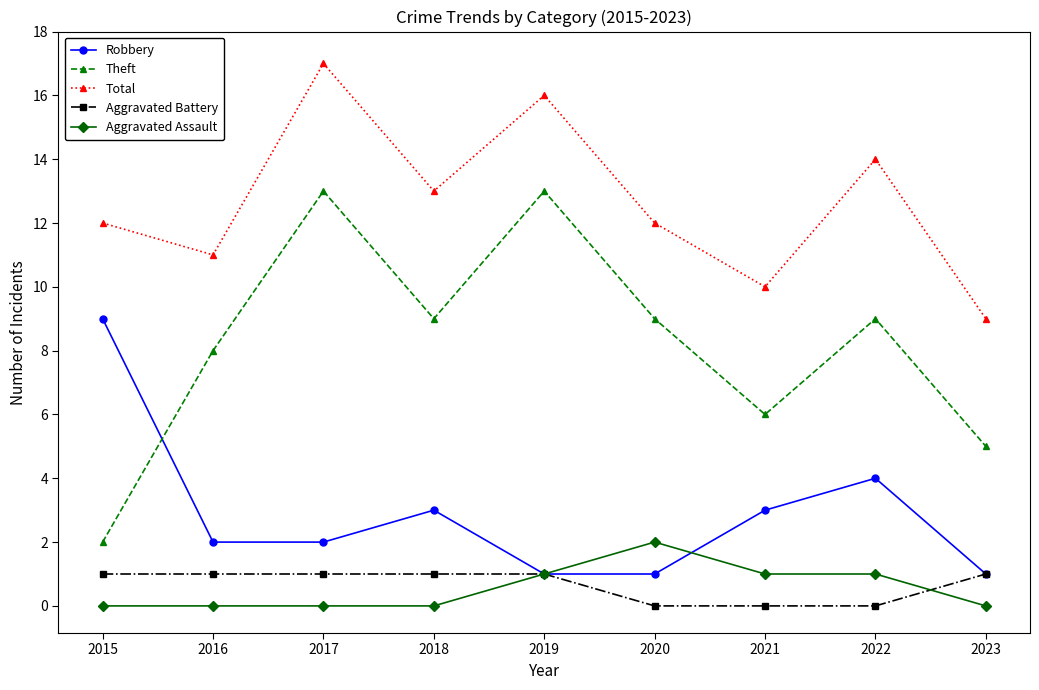

True or false: Aggravated Battery and Theft intersect in this chart.

False